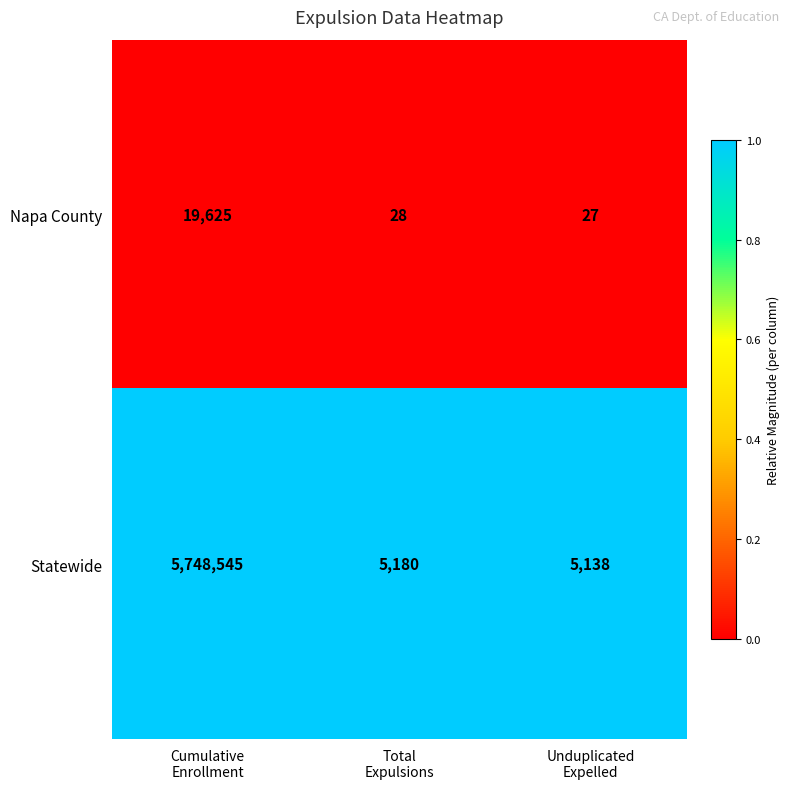

Which series has the largest range (max minus min)?

Statewide